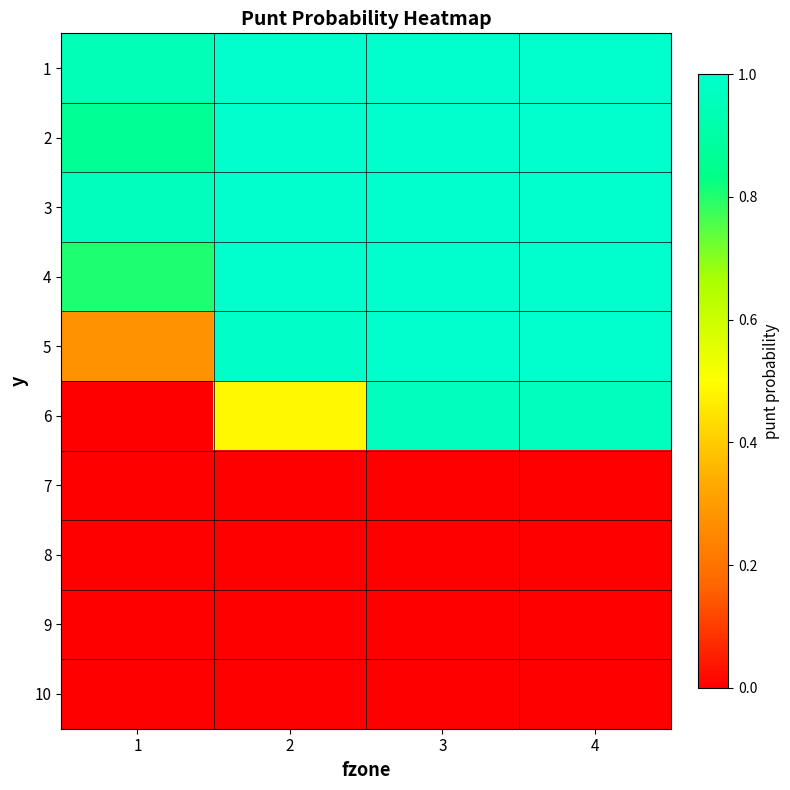

At which category is the sum across all series the highest?

4